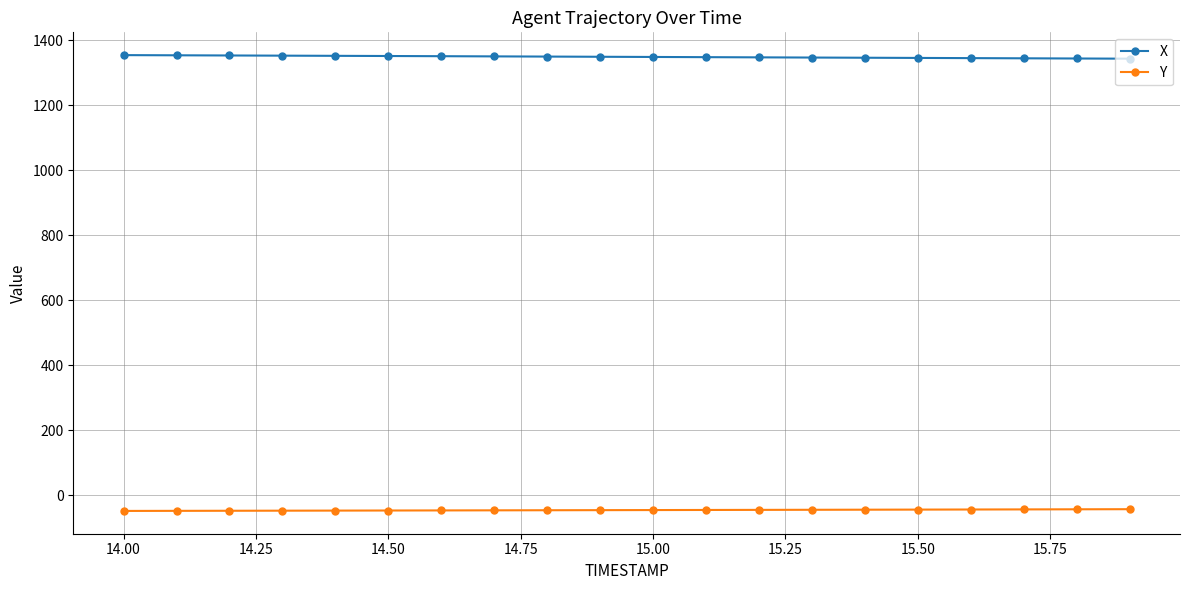

True or false: X and Y cross at least once.

False